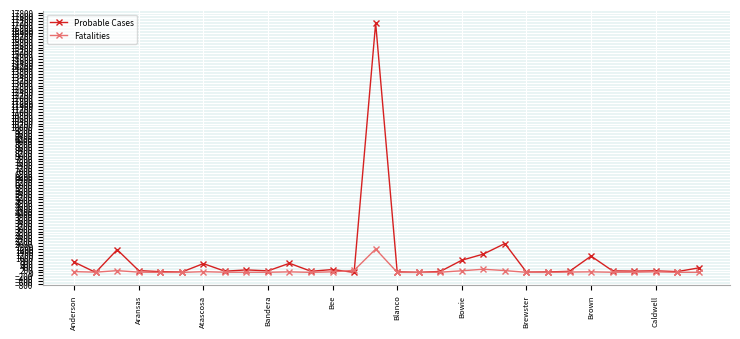

Rank the series by their maximum value, from lowest to highest.

Fatalities, Probable Cases